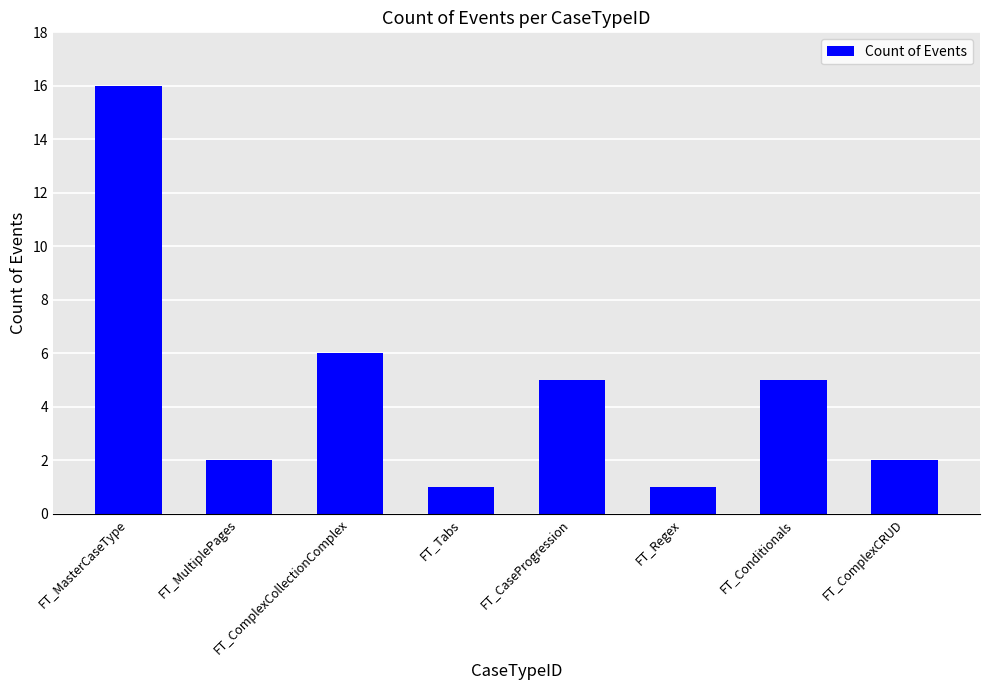

What is the ratio of the value at FT_ComplexCRUD to the value at FT_Regex?

2.0